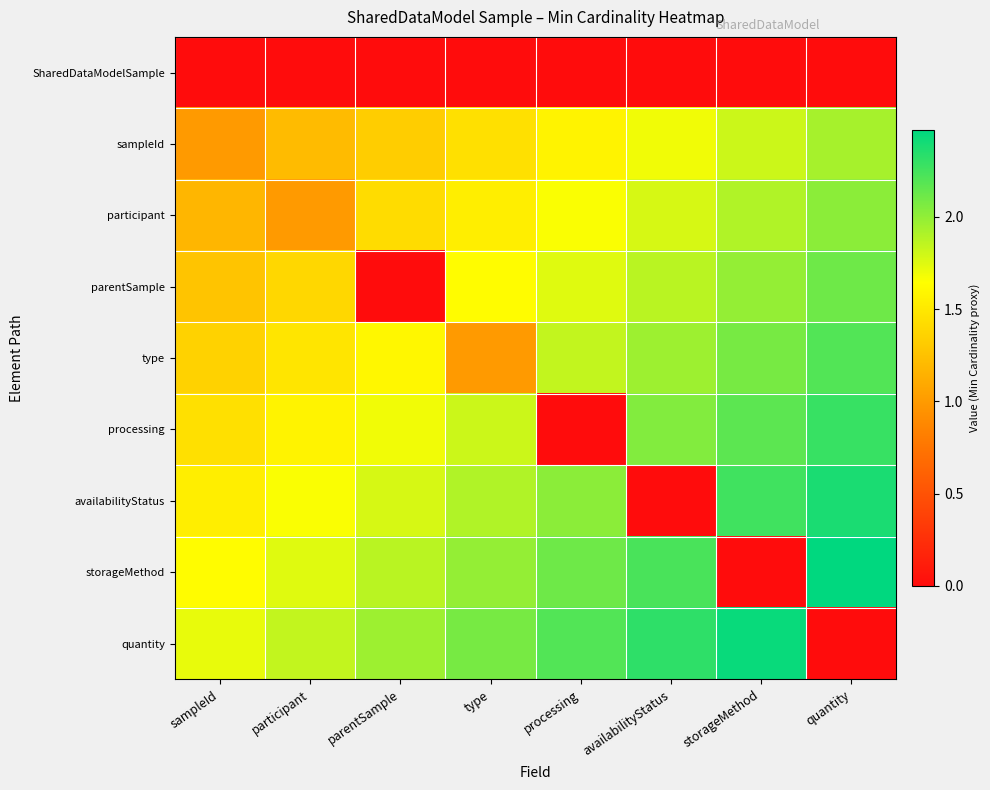

Which series has the largest total across all categories?

quantity